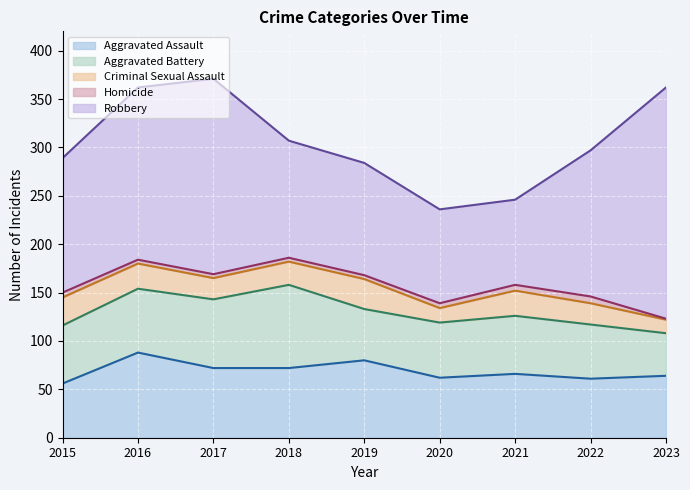

At which category does Criminal Sexual Assault reach its first local peak?

2019